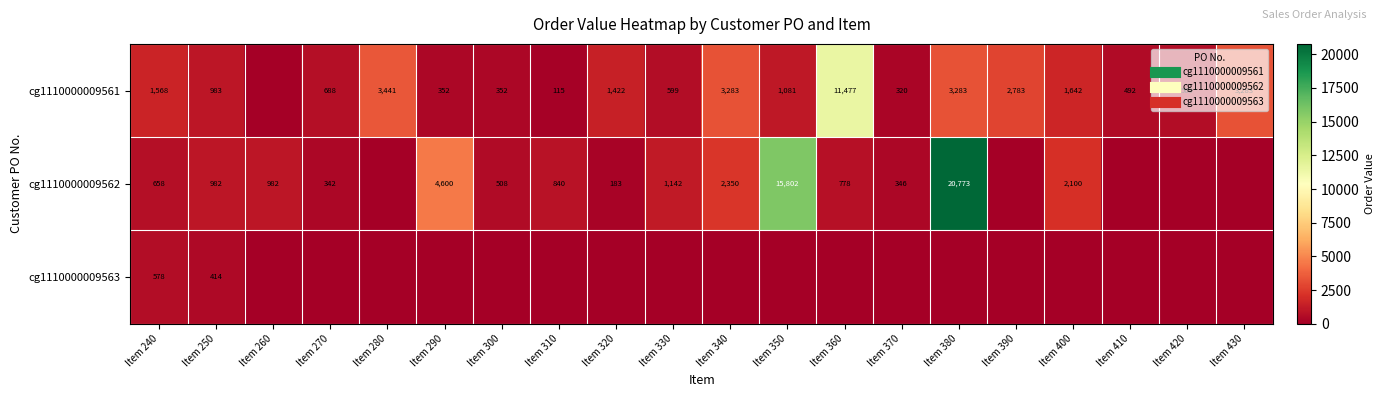

Which category has the highest value across all series?

Item 380